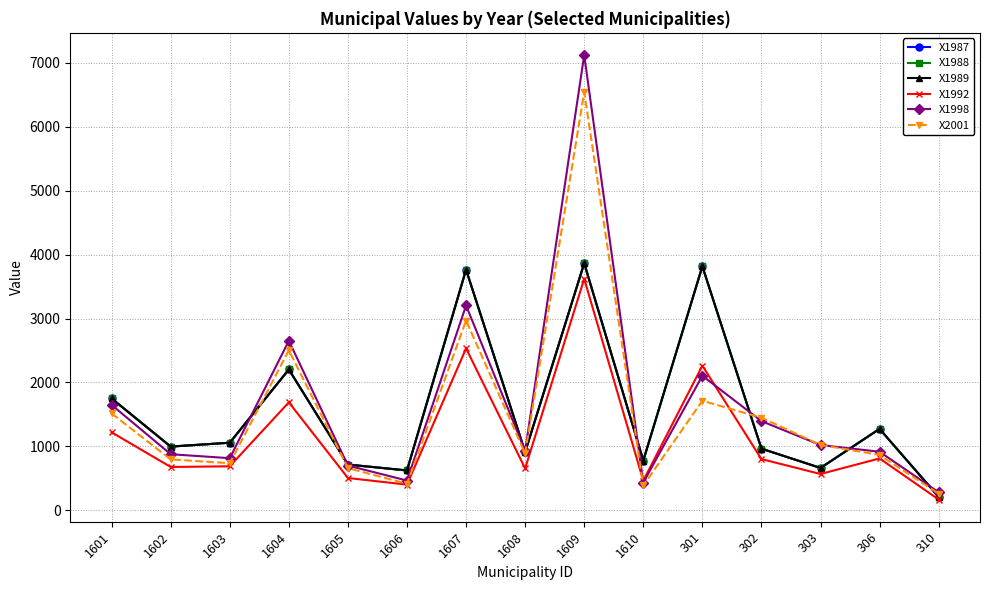

True or false: X1987 has more than 0 interior local peaks.

True